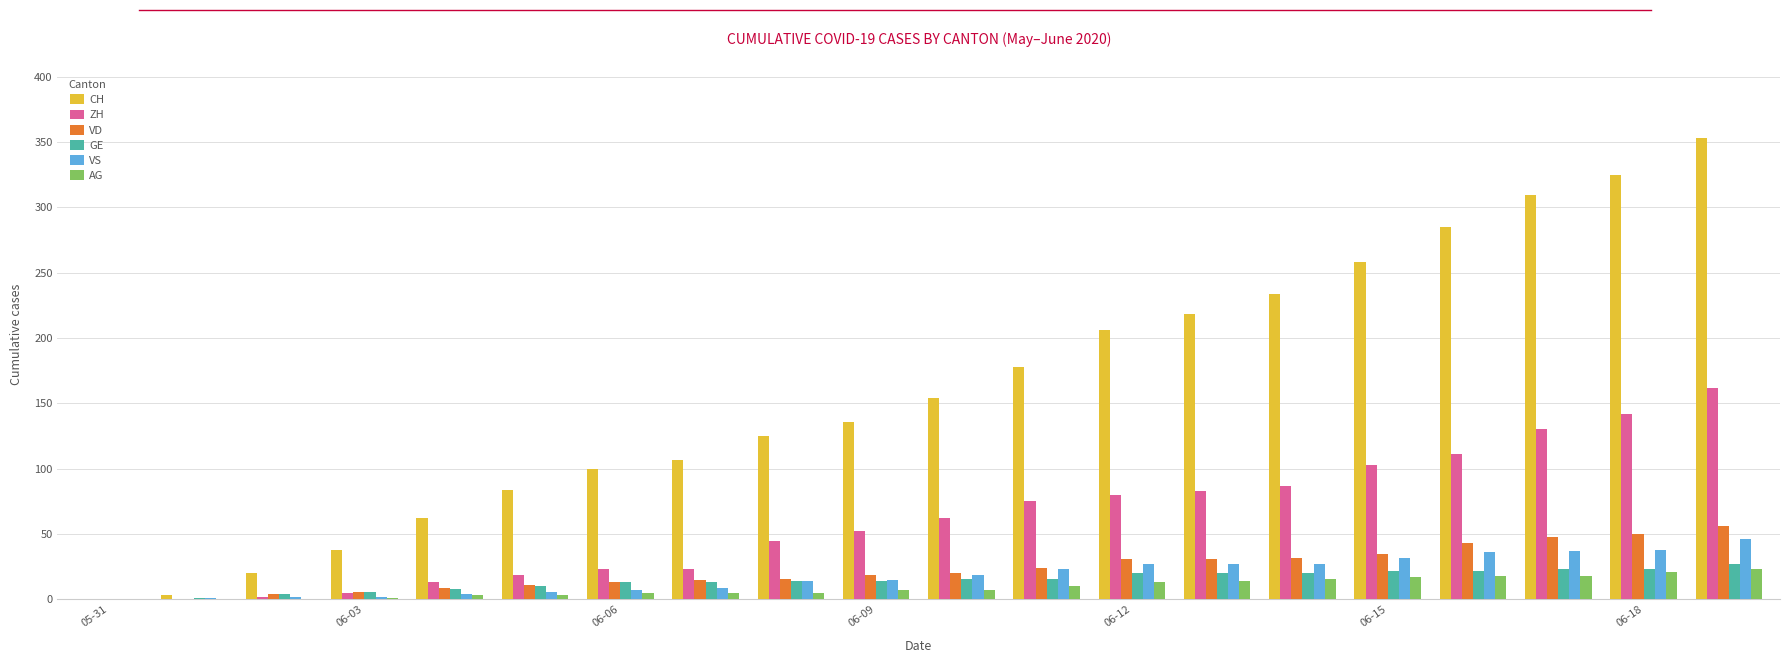

What is the greatest value displayed?

353